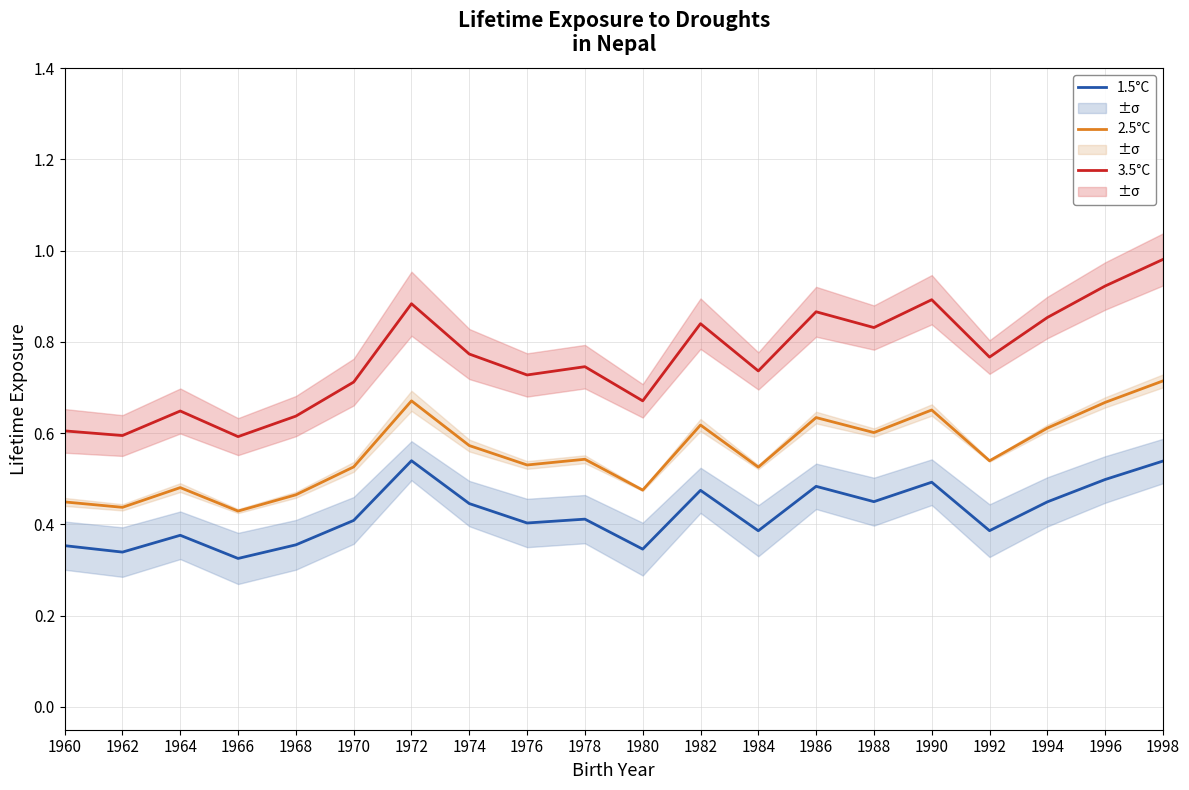

True or false: 3.5°C has a value of 0.6 at 1966.

True